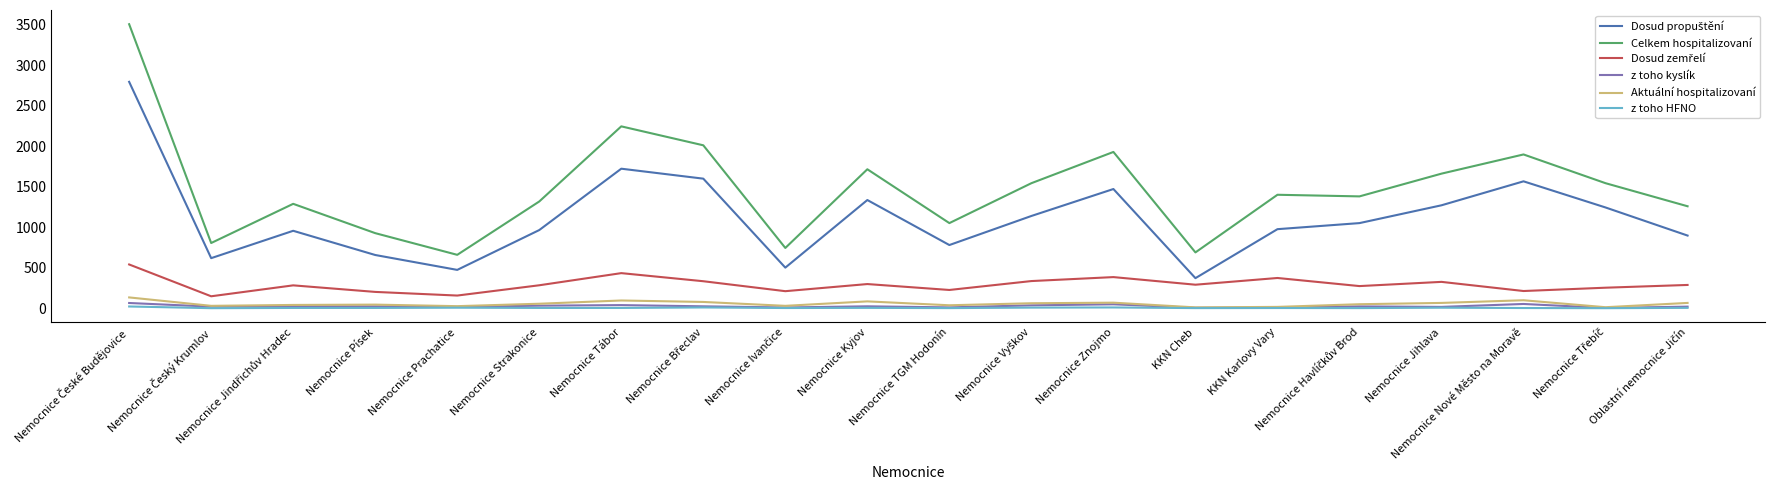

Which series has the largest total across all categories?

Celkem hospitalizovaní